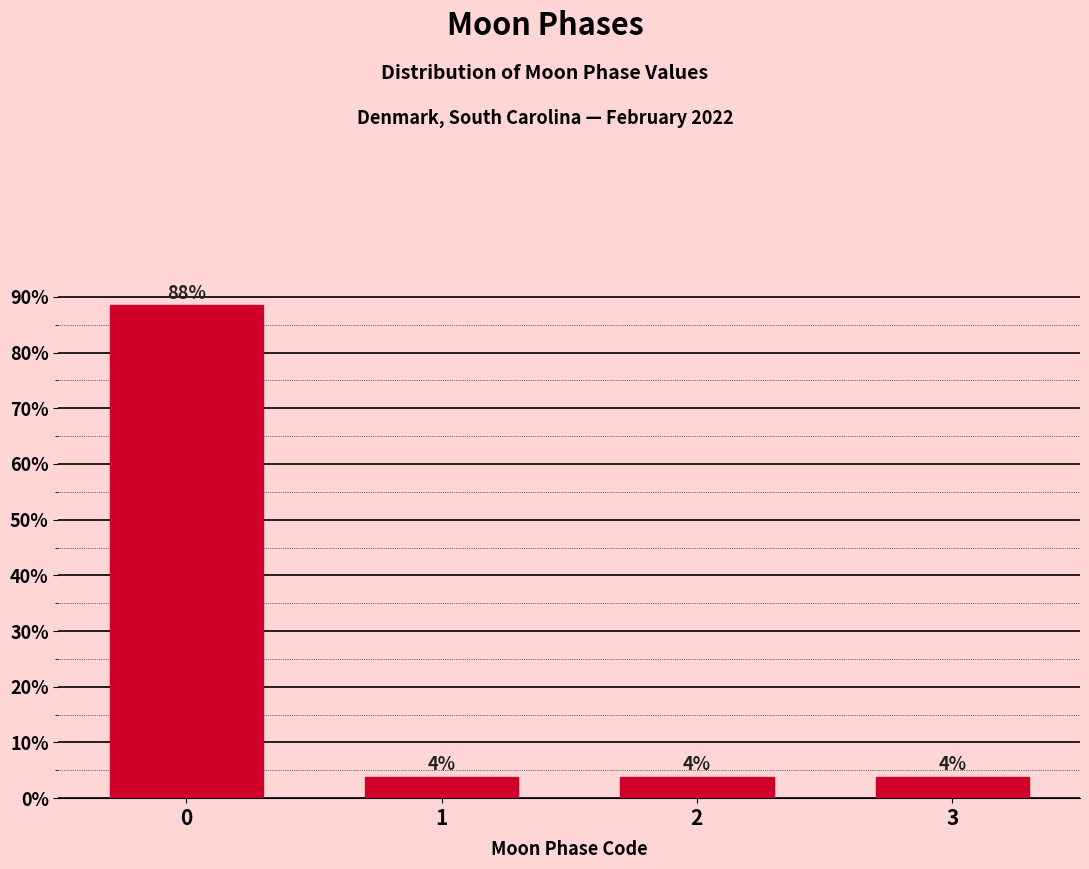

How many bars are there in total?

4